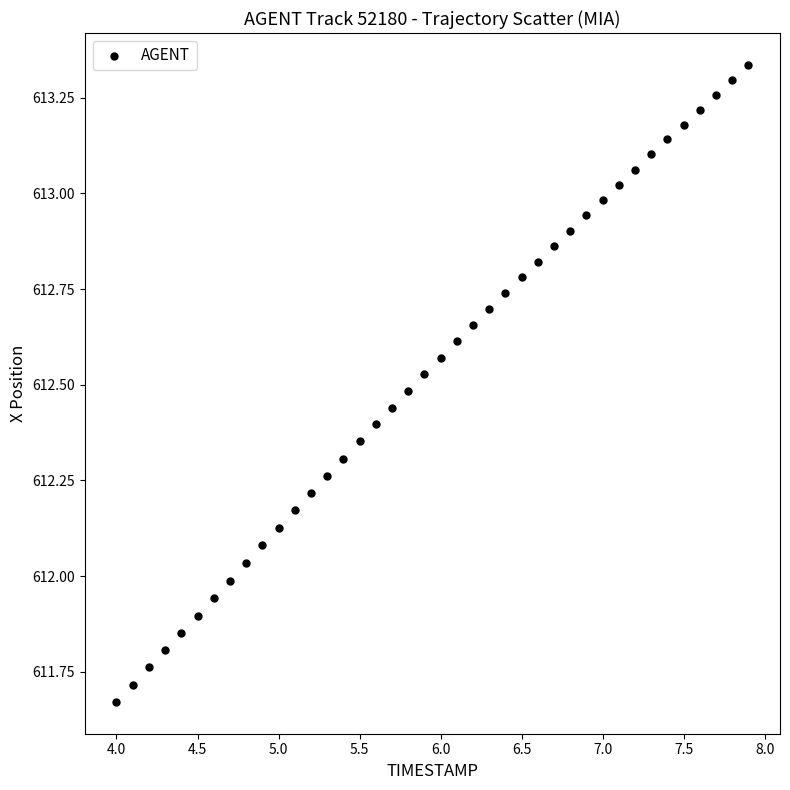

What is the range of X values (max minus min)?

3.9